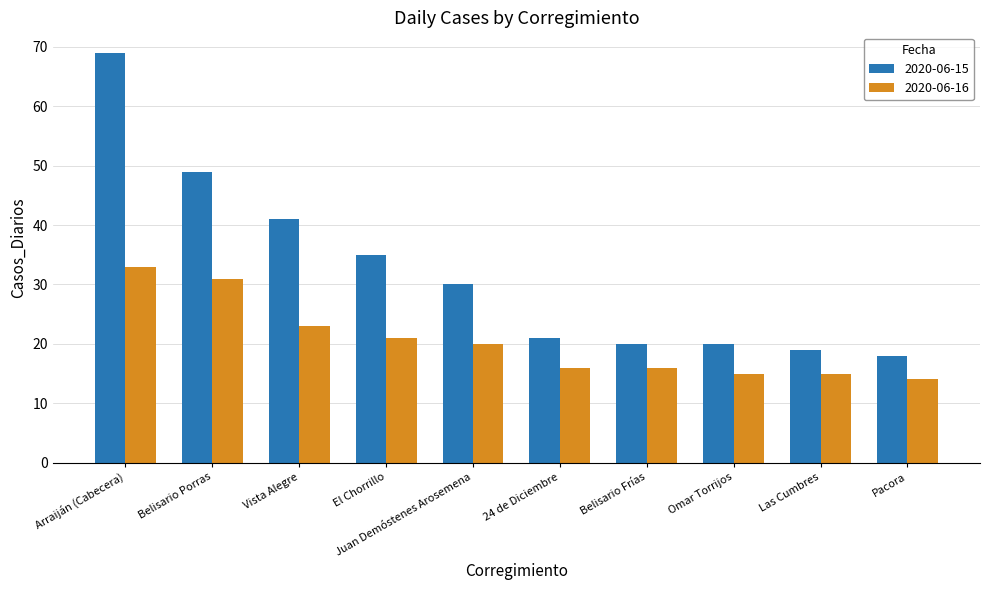

What is the spread (max minus min) of values at Belisario Porras?

18